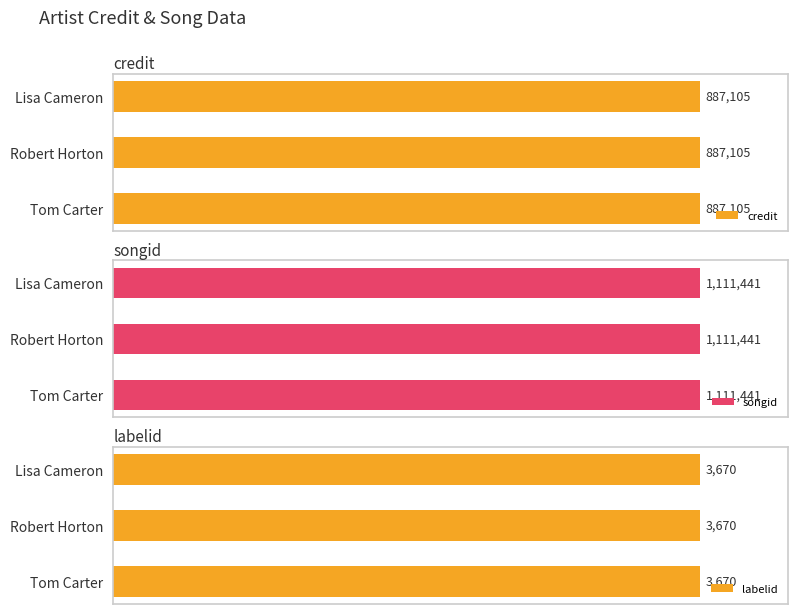

What is the value of the songid bar at the 3rd from the left?

1111441